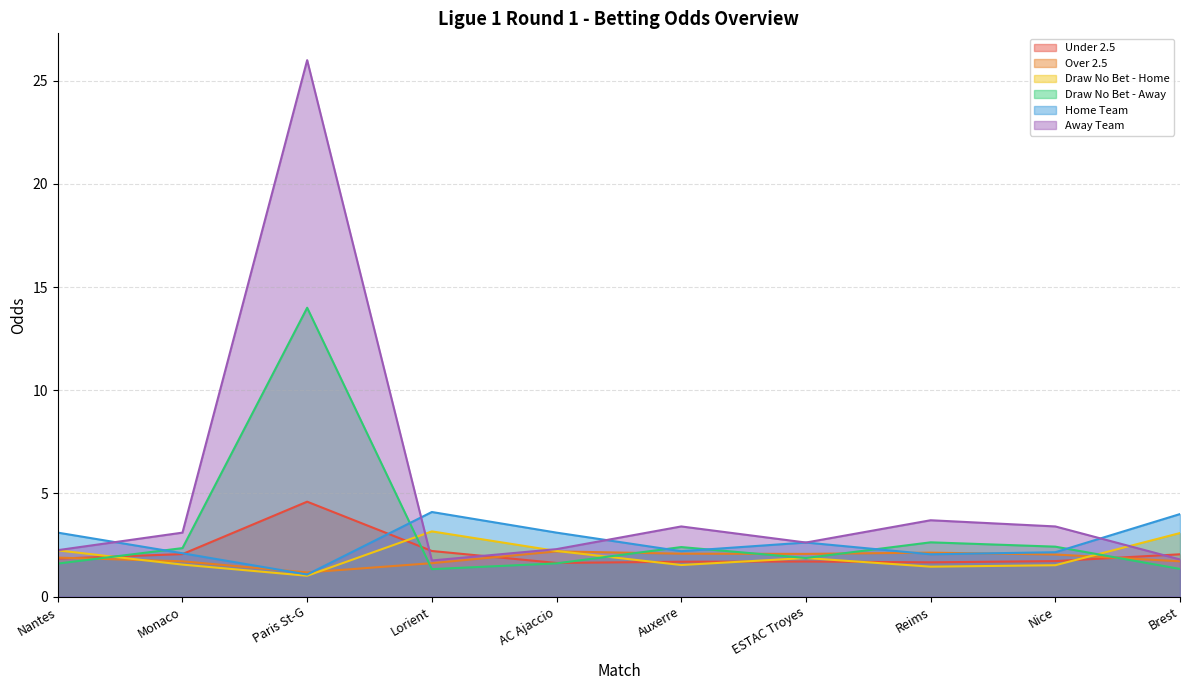

List the series in order of their peak value, highest first.

Away Team, Draw No Bet - Away, Under 2.5, Home Team, Draw No Bet - Home, Over 2.5